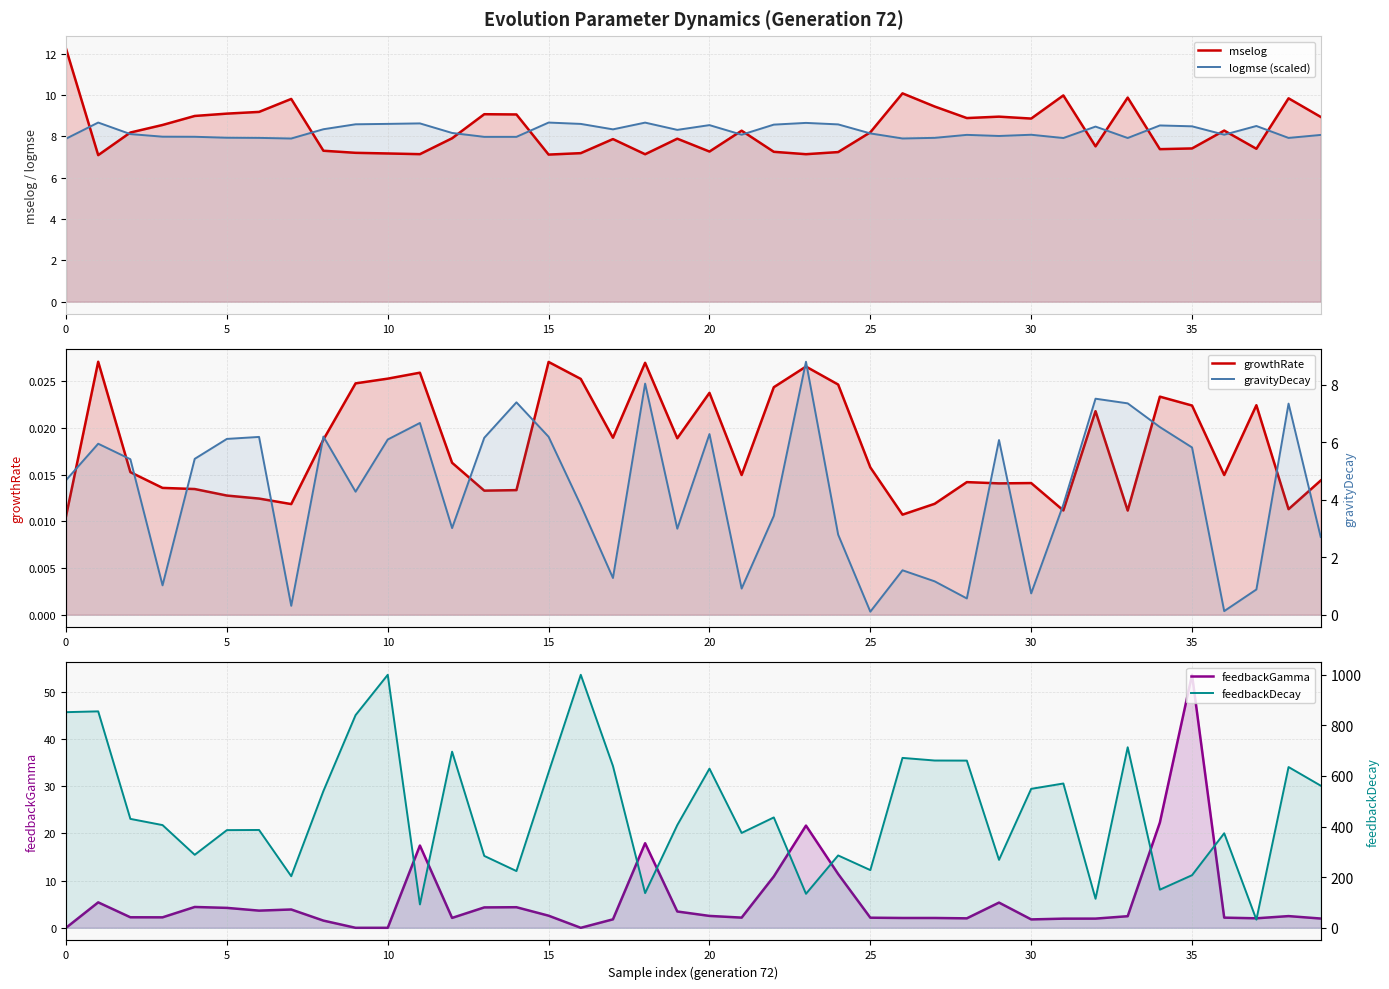

Between 9 and 36, which series saw the biggest shift?

feedbackDecay